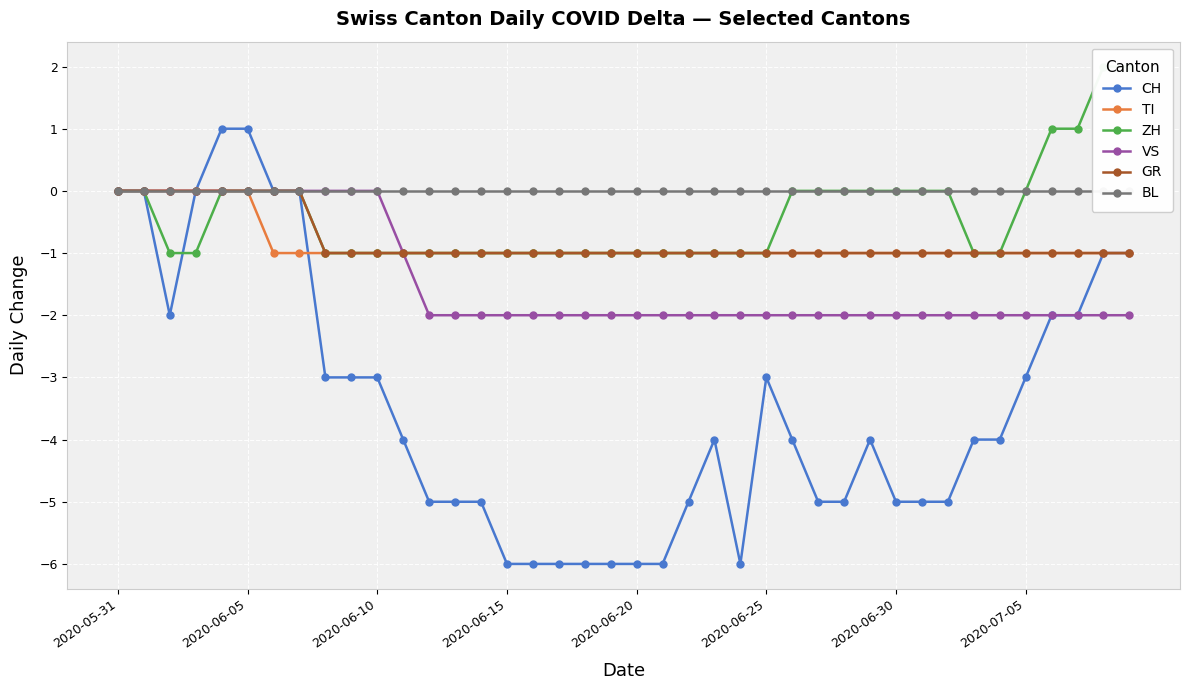

Which category has the highest value in the TI series?

2020-05-31